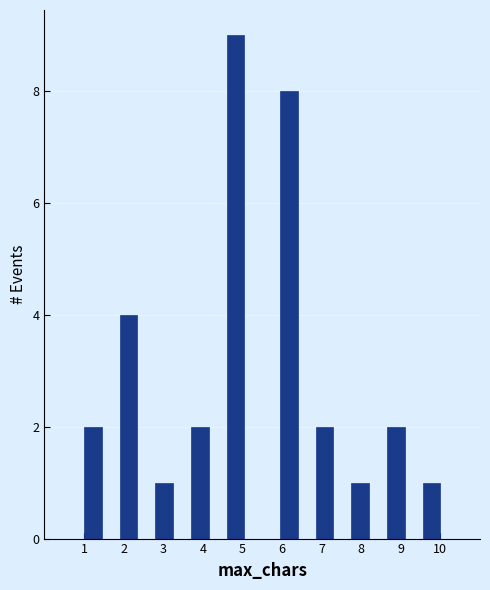

Which range on the x-axis has the tallest bar?

4.60 to 5.05